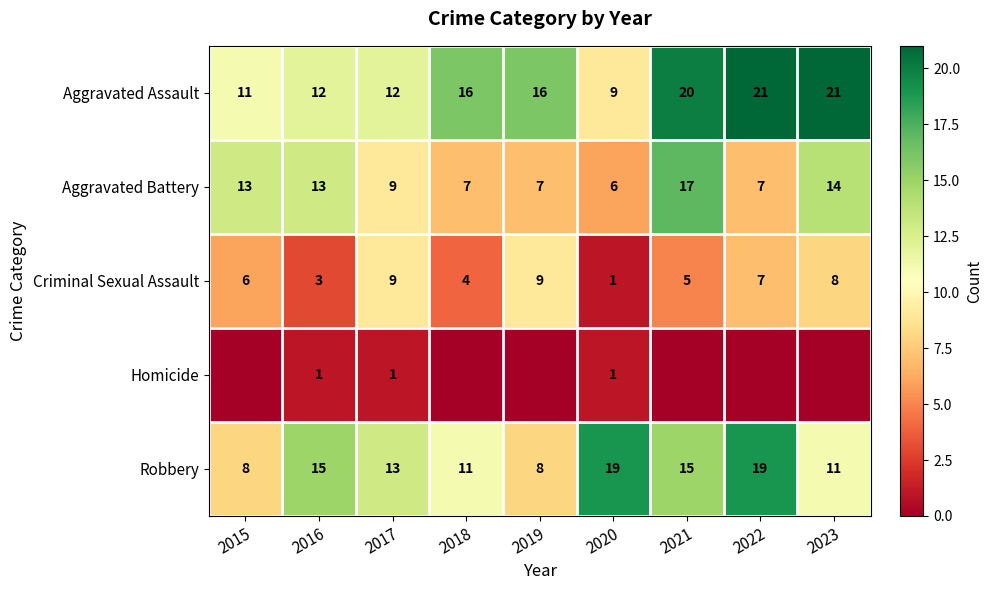

What is the difference between the Criminal Sexual Assault values at 2019 and 2022?

2